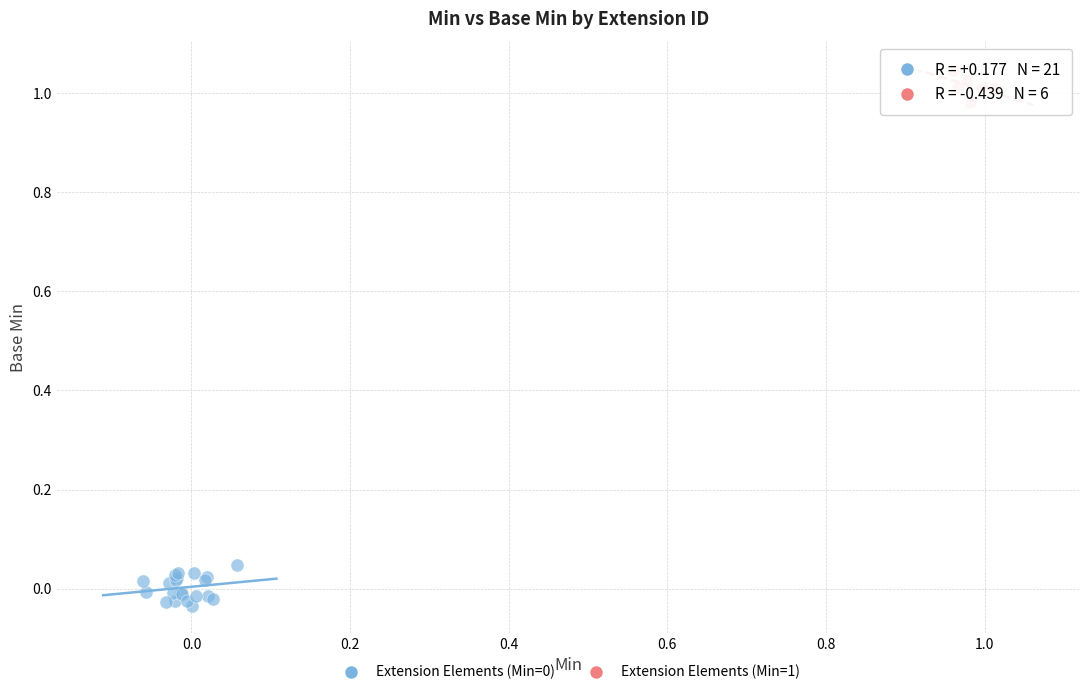

Which series reaches the maximum Y coordinate?

Extension Elements (Min=1)